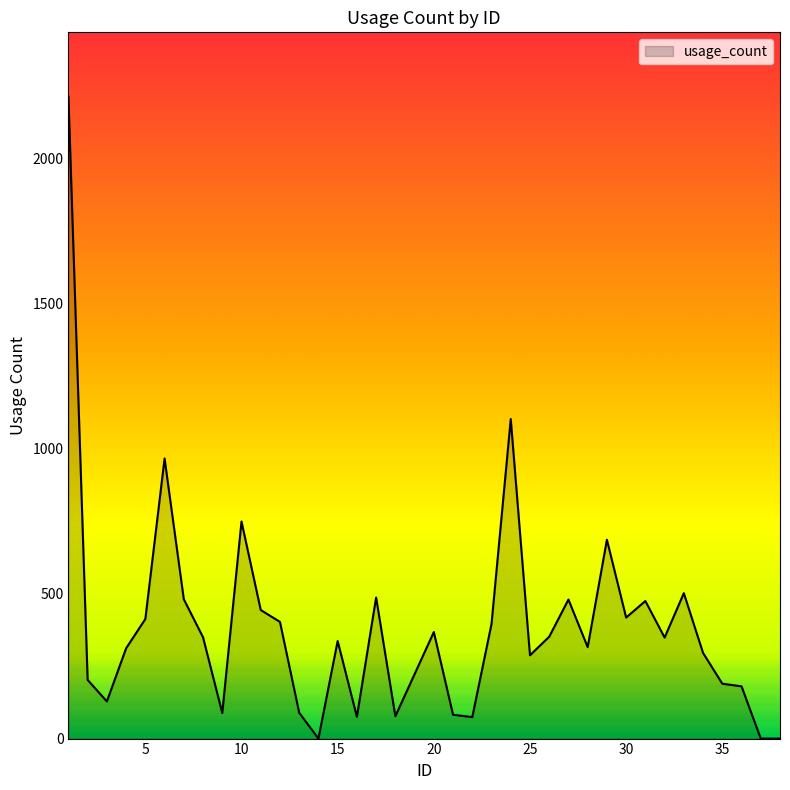

How many lines are shown in the chart?

1